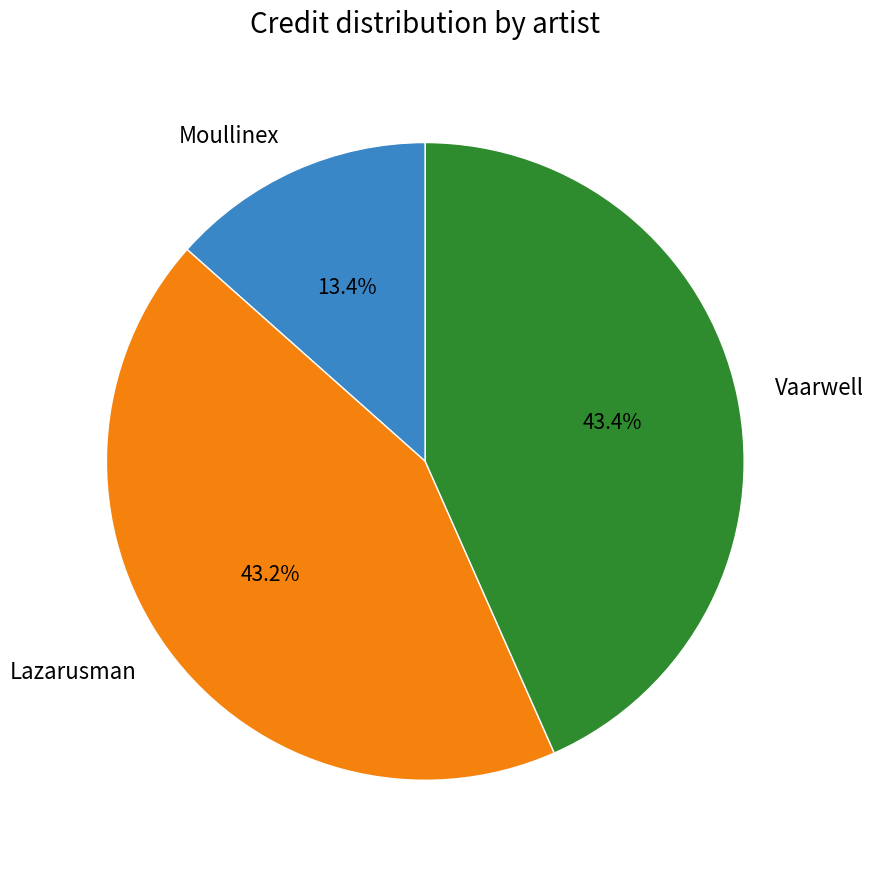

To the nearest percent, what is the difference between the largest and smallest slice percentages?

30%